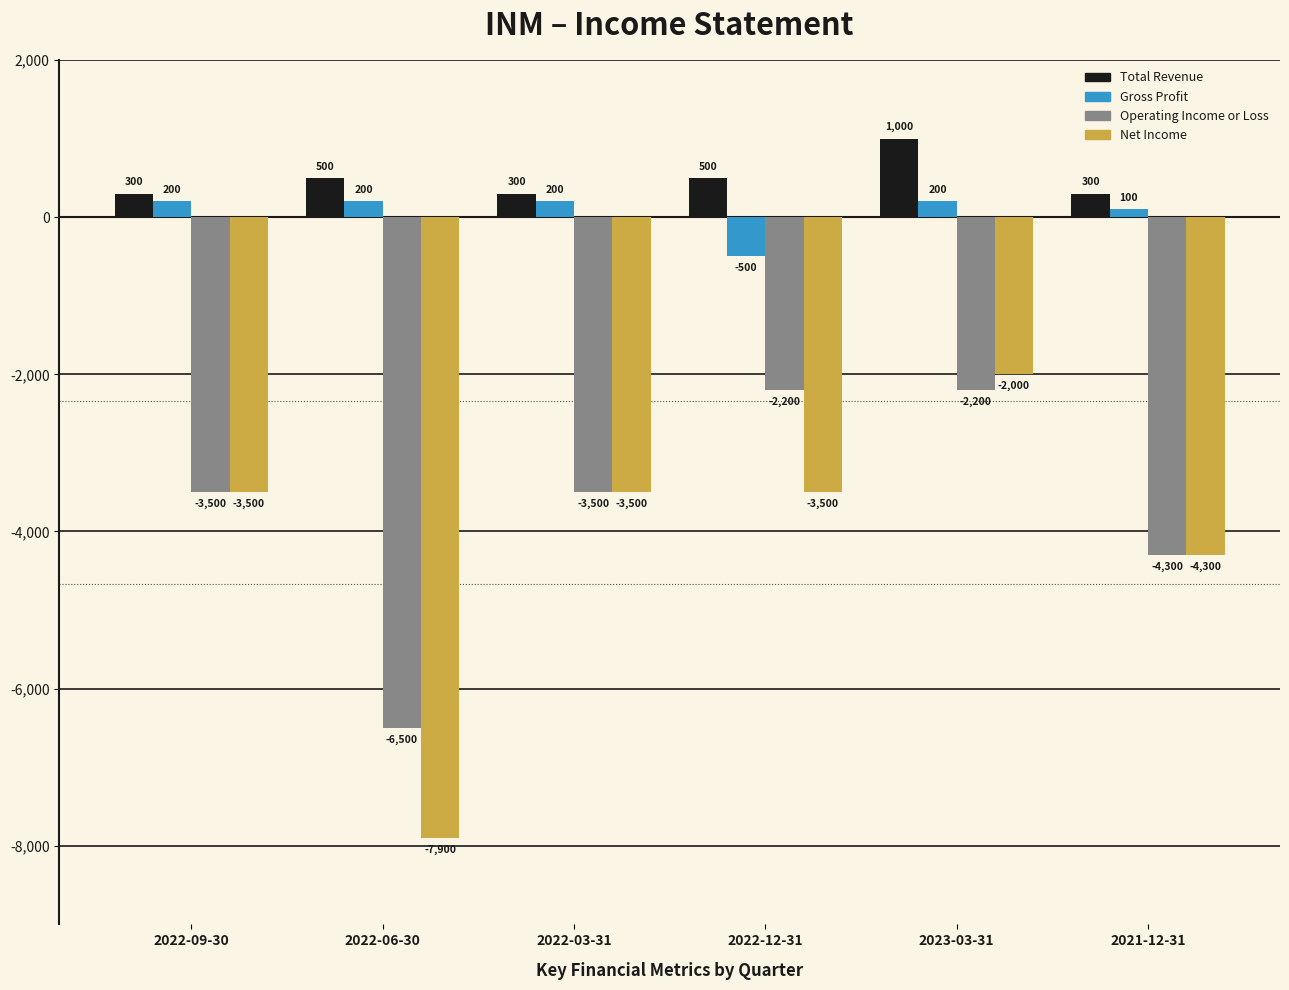

Reading left to right, extract all data points from this chart.

Total Revenue: 300	500	300	500	1000	300
Gross Profit: 200	200	200	-500	200	100
Operating Income or Loss: -3500	-6500	-3500	-2200	-2200	-4300
Net Income: -3500	-7900	-3500	-3500	-2000	-4300